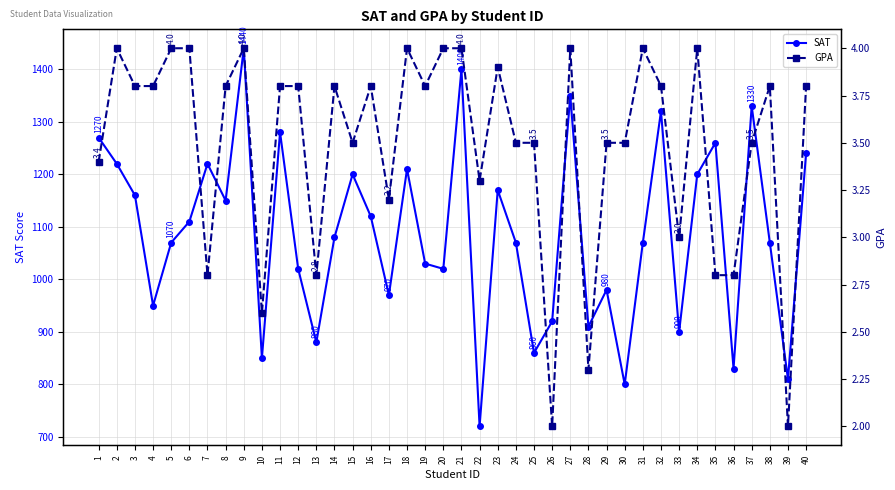

At 30, list the series in order from smallest to largest.

GPA, SAT